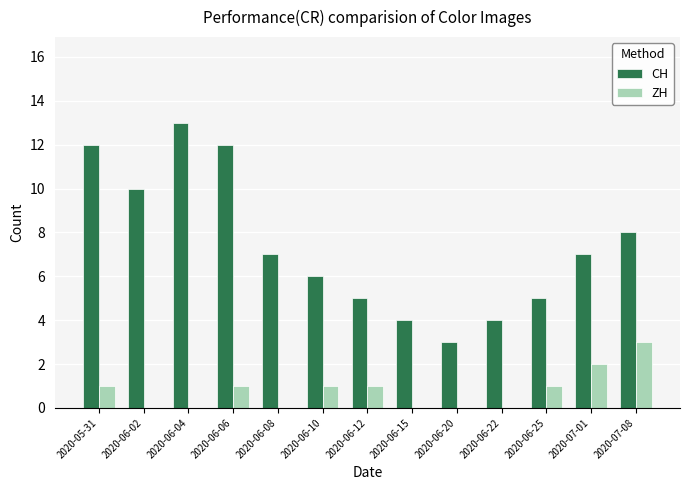

Is the value of ZH at 2020-06-22 greater than the value of CH at 2020-07-01?

No